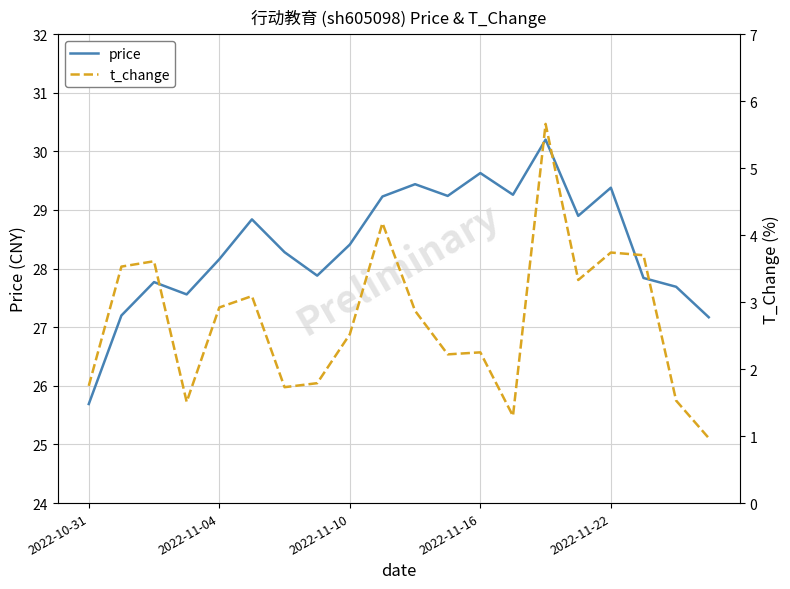

The t_change series shows 1.7 at 6. True or false?

True